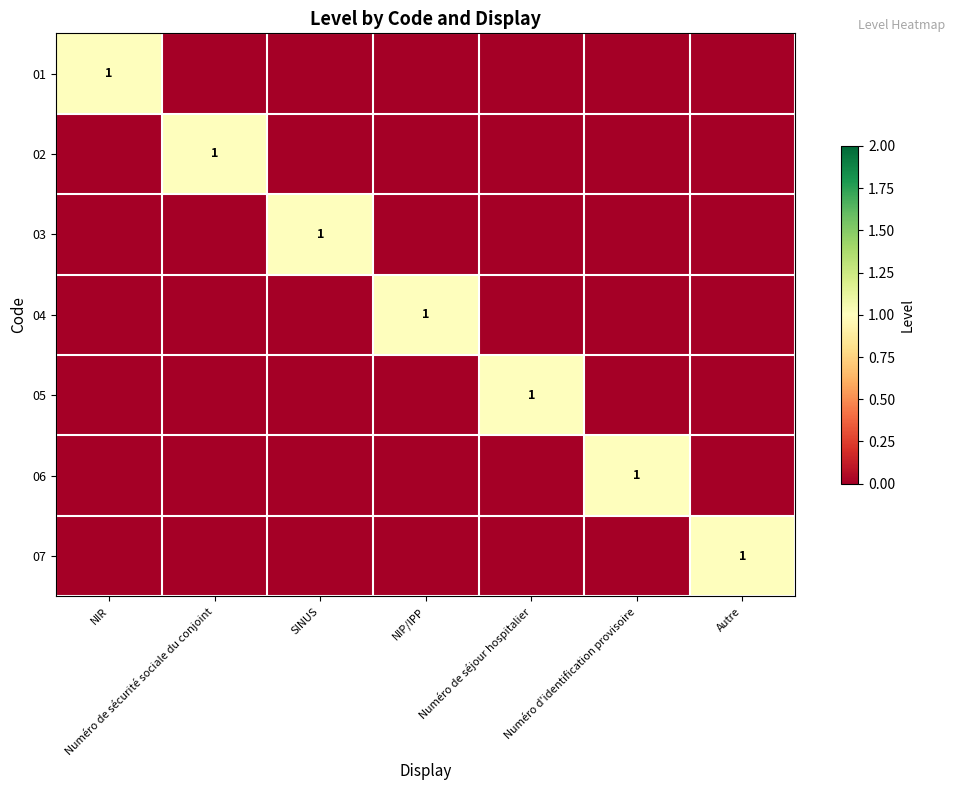

True or false: 04 has a value of 0 at NIP/IPP.

False